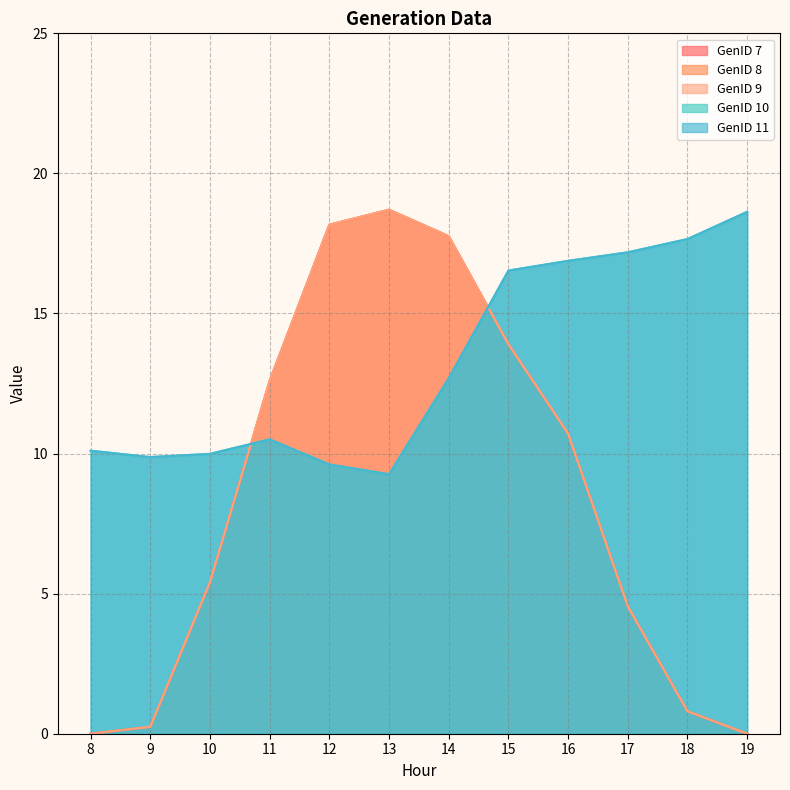

Reading left to right, extract all data points from this chart.

GenID 7: 8=0.0	9=0.2	10=5.4	11=12.6	12=18.2	13=18.7	14=17.8	15=13.9	16=10.7	17=4.5	18=0.8	19=0.0
GenID 8: 8=0.0	9=0.2	10=5.4	11=12.6	12=18.2	13=18.7	14=17.8	15=13.9	16=10.7	17=4.5	18=0.8	19=0.0
GenID 9: 8=0.0	9=0.2	10=5.4	11=12.6	12=18.2	13=18.7	14=17.8	15=13.9	16=10.7	17=4.5	18=0.8	19=0.0
GenID 10: 8=10.1	9=9.9	10=10.0	11=10.5	12=9.6	13=9.3	14=12.7	15=16.5	16=16.9	17=17.2	18=17.7	19=18.6
GenID 11: 8=10.1	9=9.9	10=10.0	11=10.5	12=9.6	13=9.3	14=12.7	15=16.5	16=16.9	17=17.2	18=17.7	19=18.6